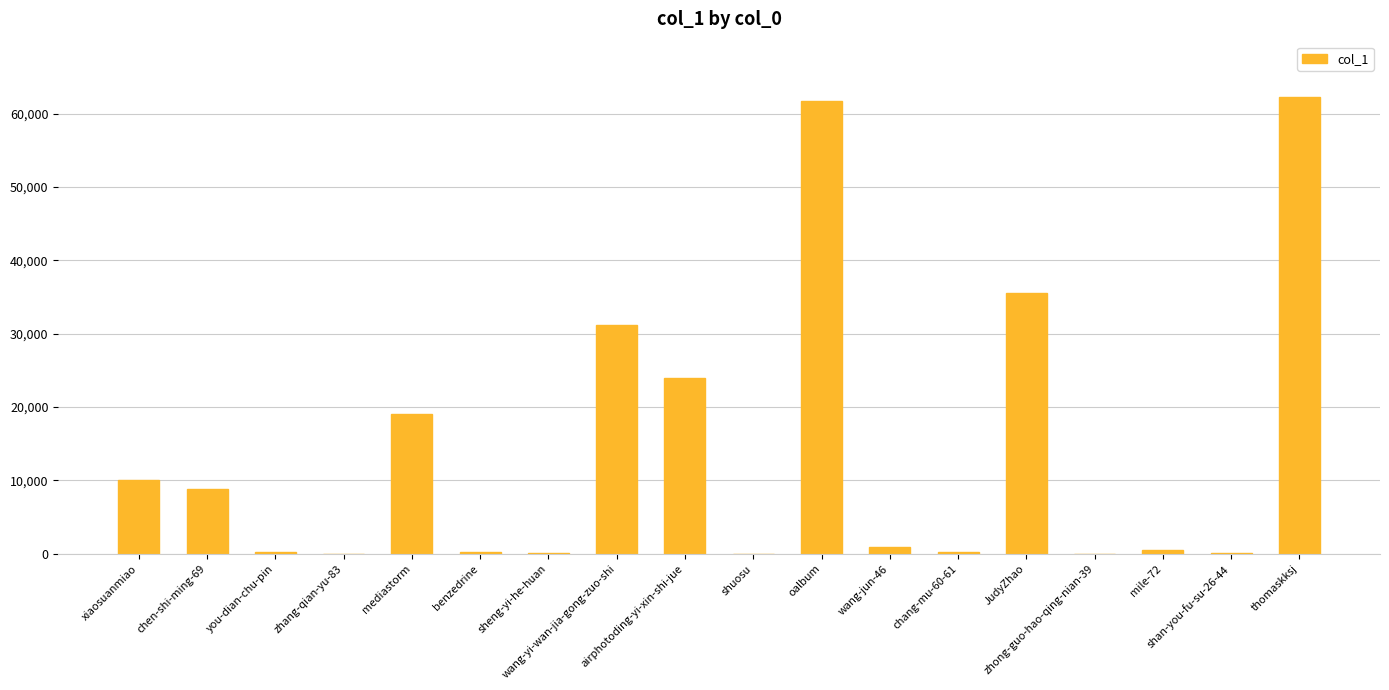

What is the greatest value displayed?

62320